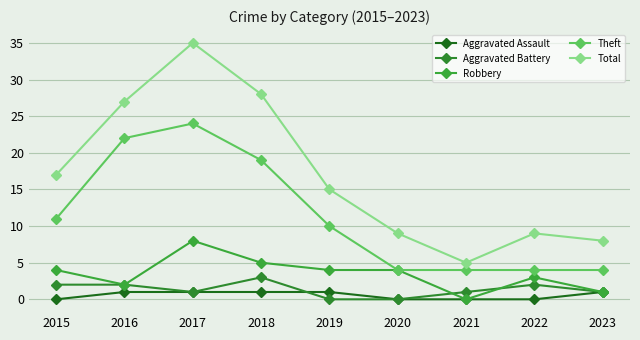

At which category is the sum across all series the highest?

2017